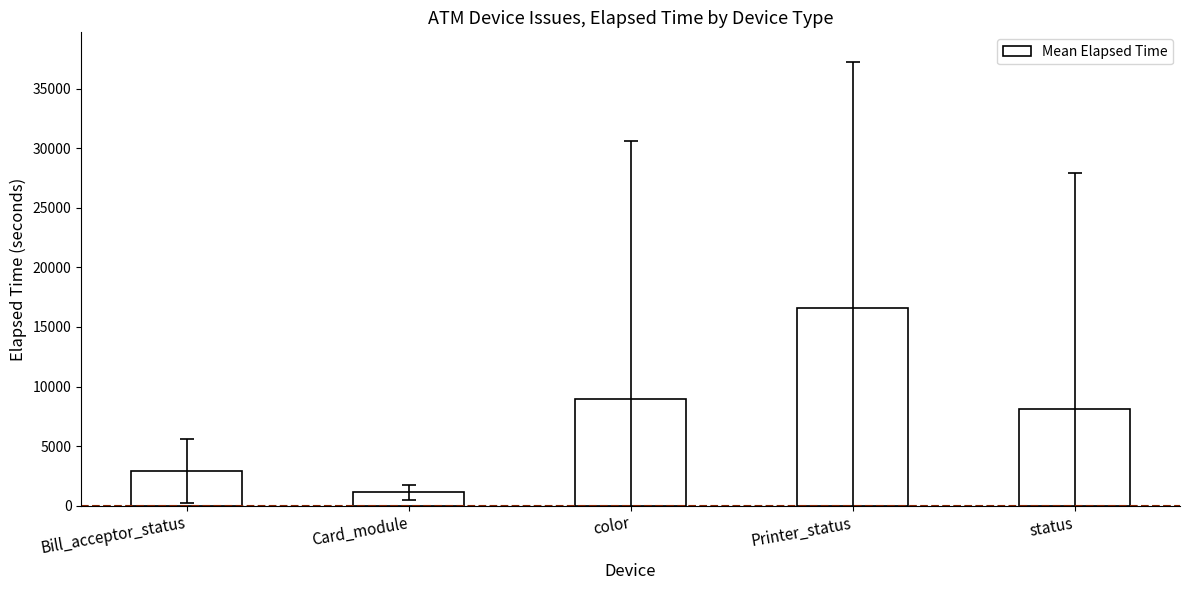

Which label corresponds to the smallest value in the chart?

Card_module